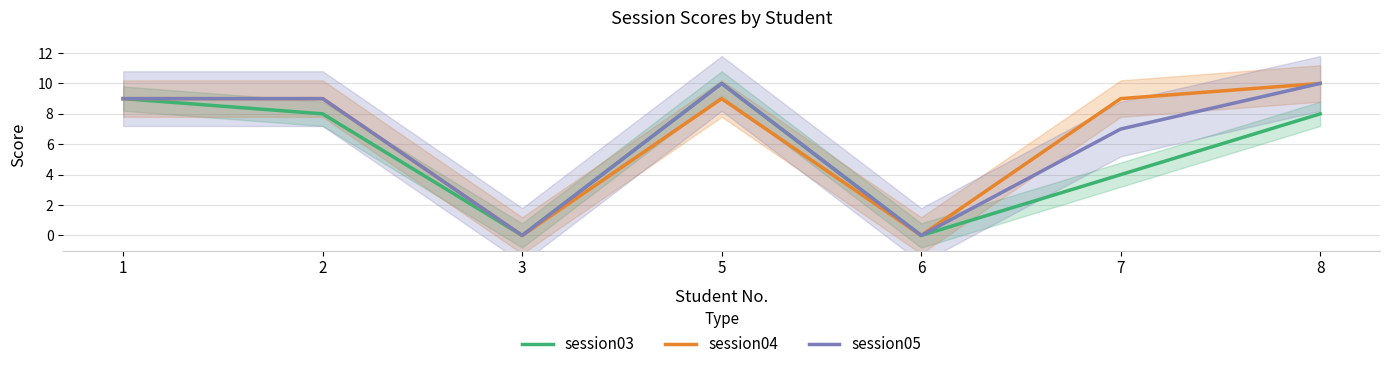

True or false: session05 and session04 intersect in this chart.

False